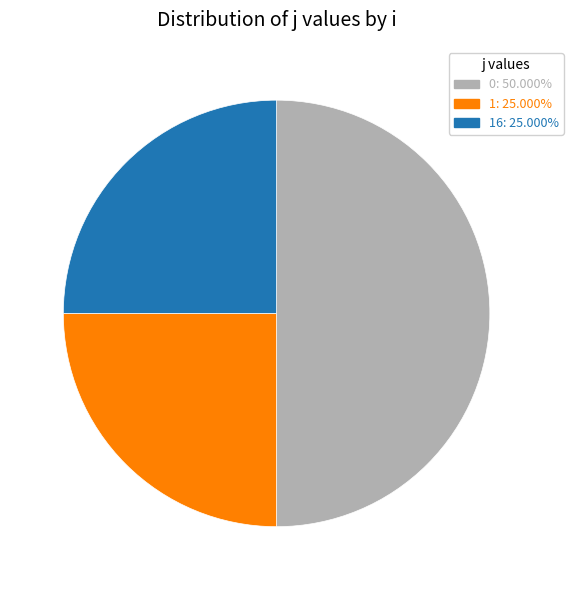

Does 16: 25.000% represent more than half of the total?

No